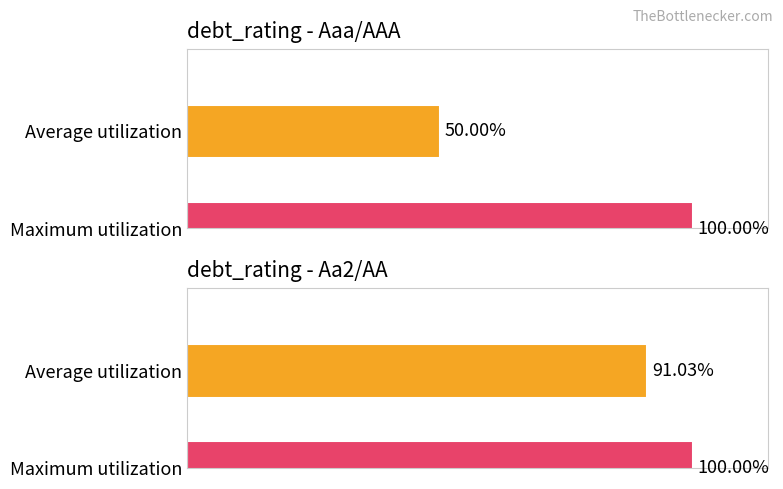

Which has a higher value, Aaa/AAA or Aa2/AA?

Aa2/AA